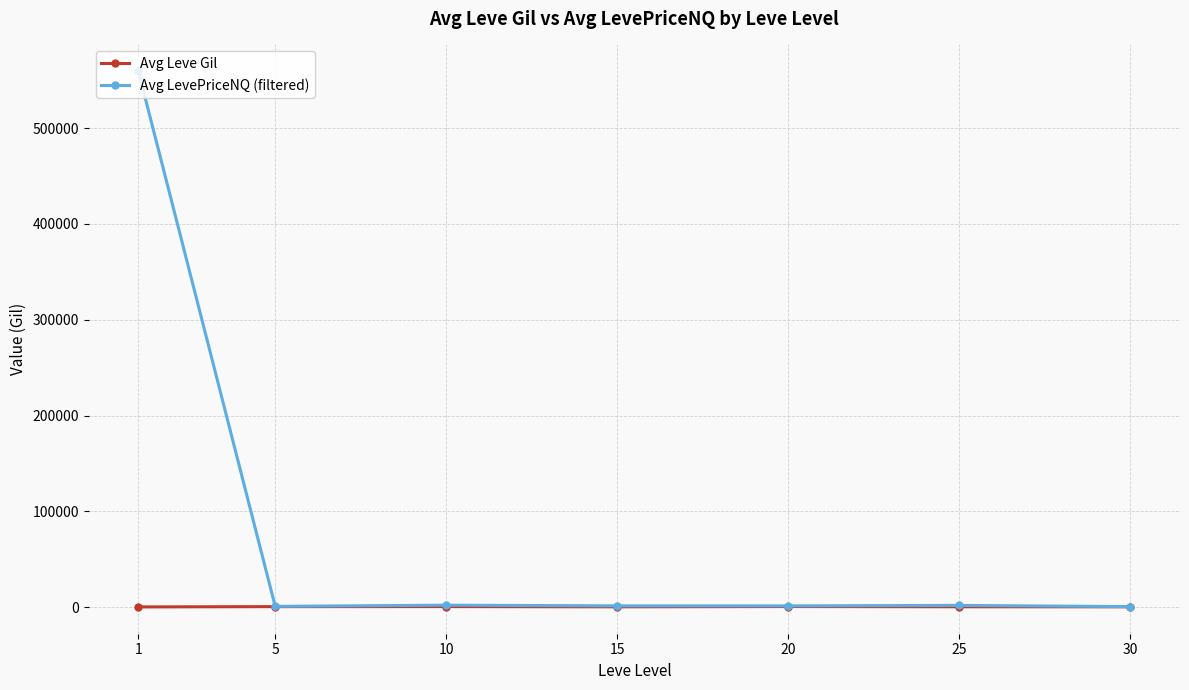

Does the chart display data point markers on the line(s)?

Yes